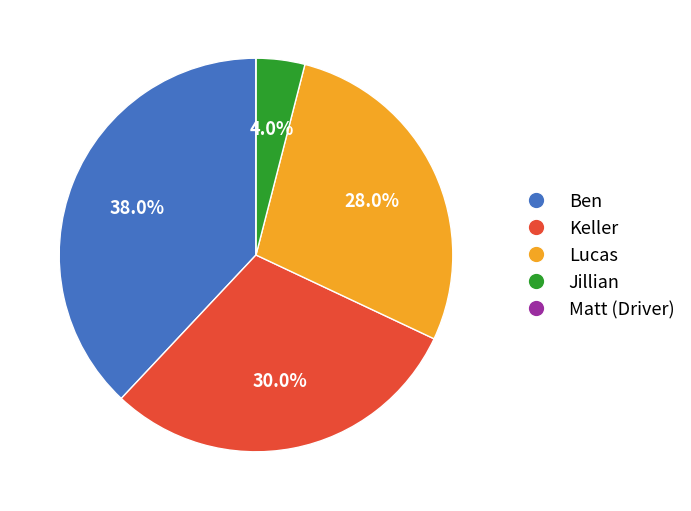

Between Lucas and Jillian, which is larger?

Lucas